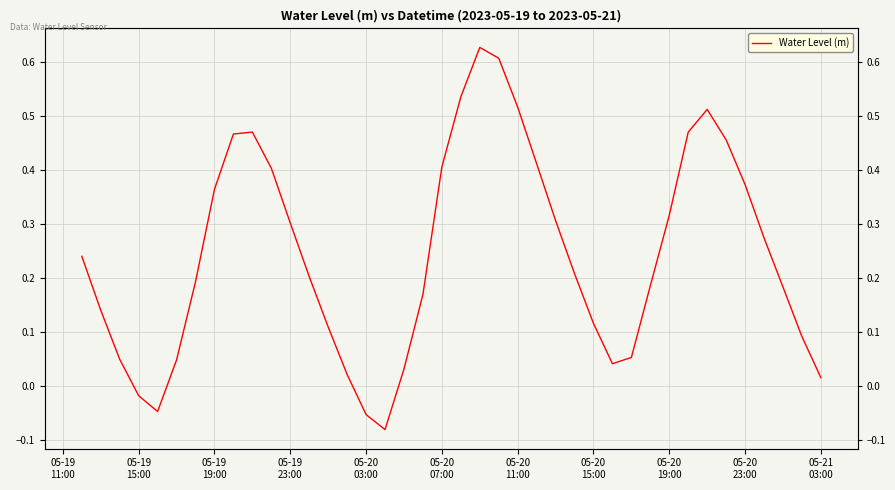

How many values exceed 0?

36